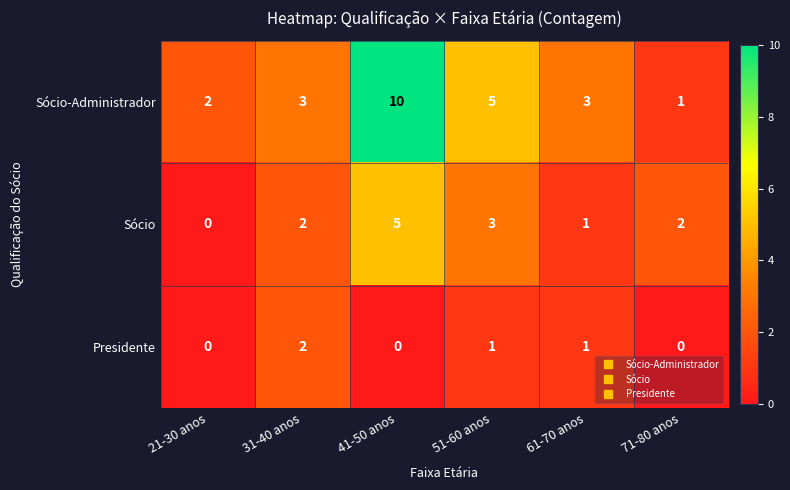

Which series has the largest range (max minus min)?

Sócio-Administrador